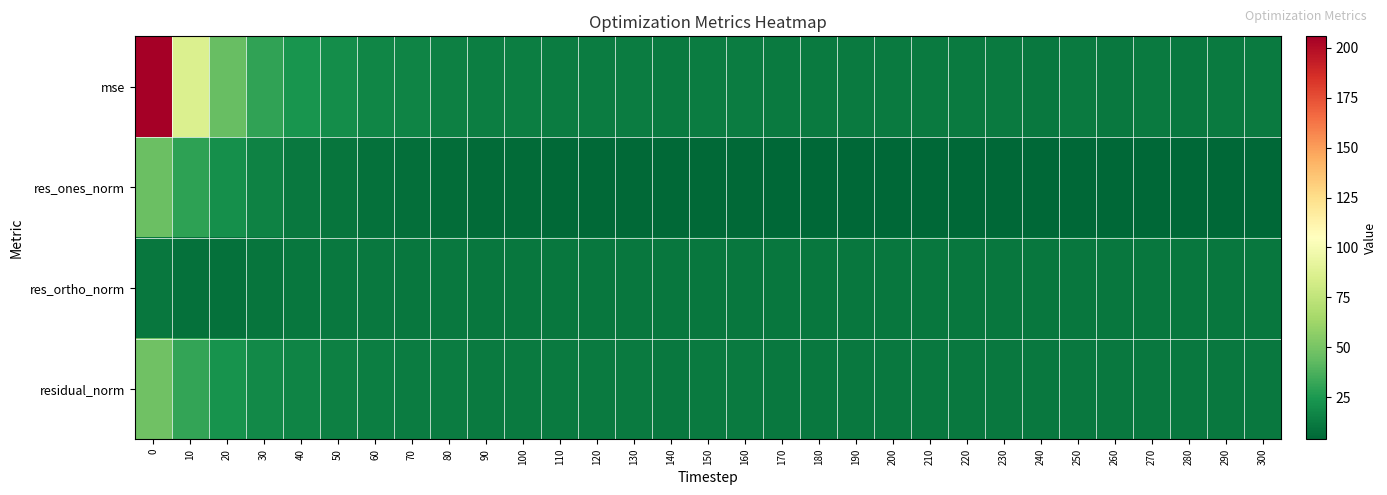

List the series in order of their overall mean, highest first.

mse, residual_norm, res_ortho_norm, res_ones_norm